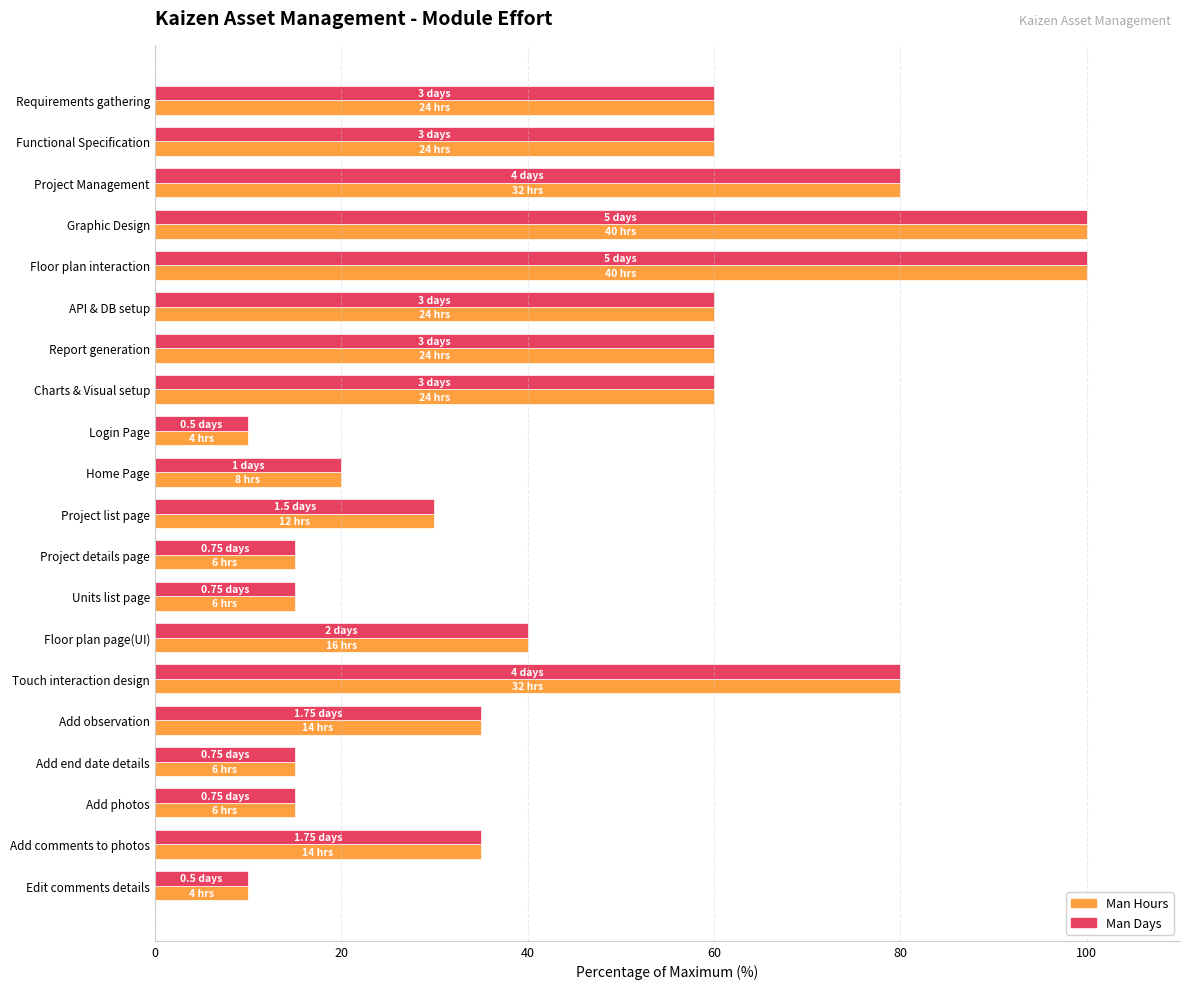

What is the total value across all series at Units list page?

30